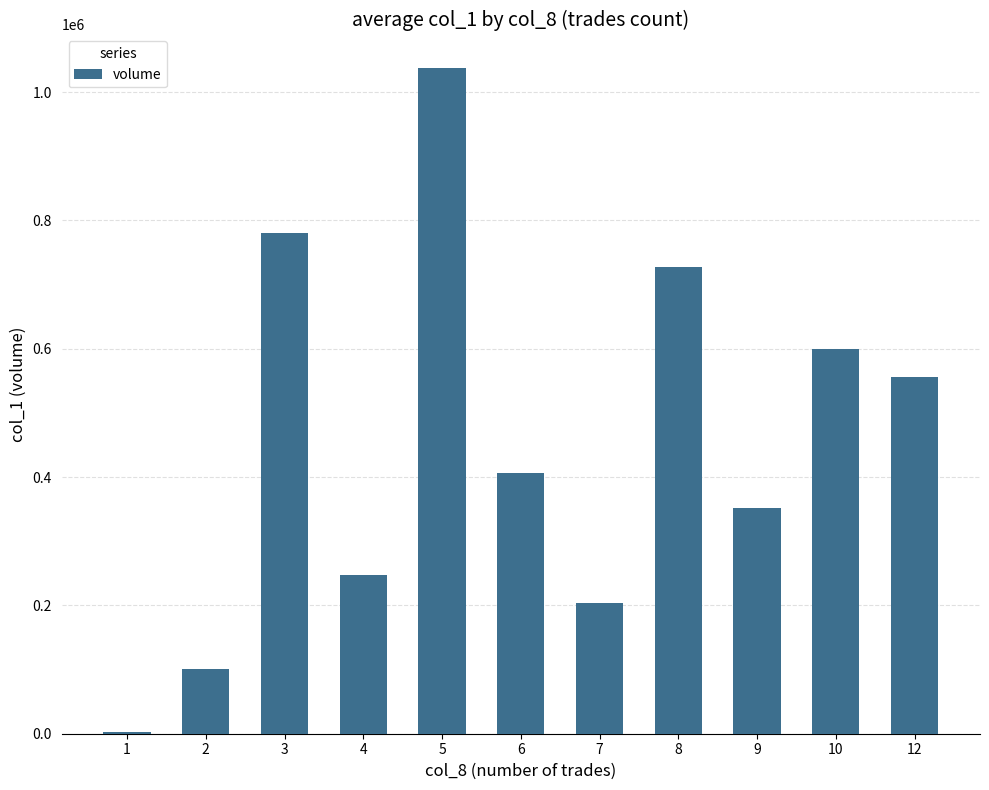

How many categories are shown in the chart?

11